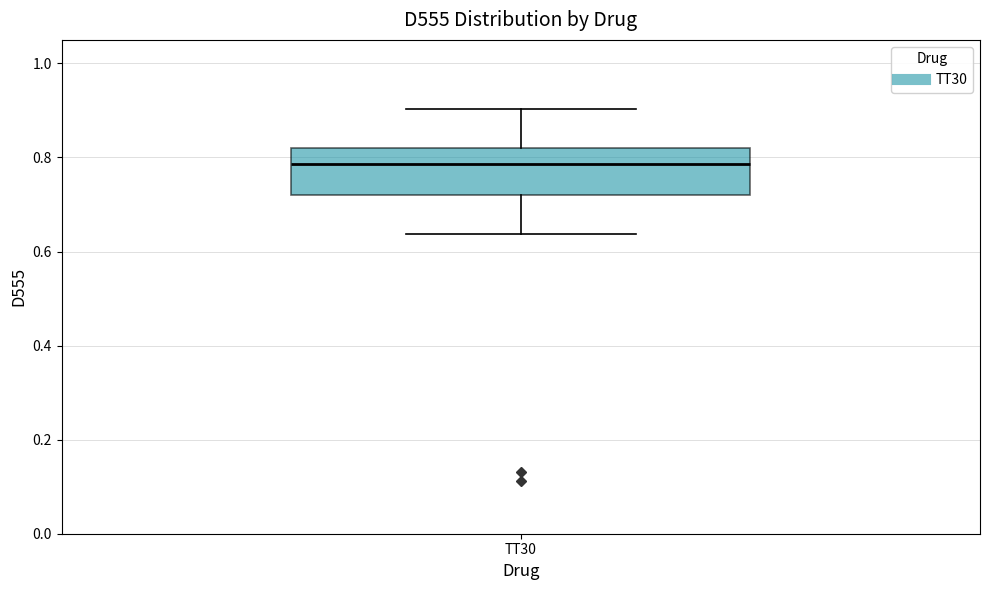

Transcribe this box plot: give where the median line is, the range the box spans, and where the two whiskers end, as read against the y-axis. The values are not printed on the chart, so give them approximately, as read against the axis.

median 0.78, box 0.72 to 0.82, whiskers 0.64 to 0.90